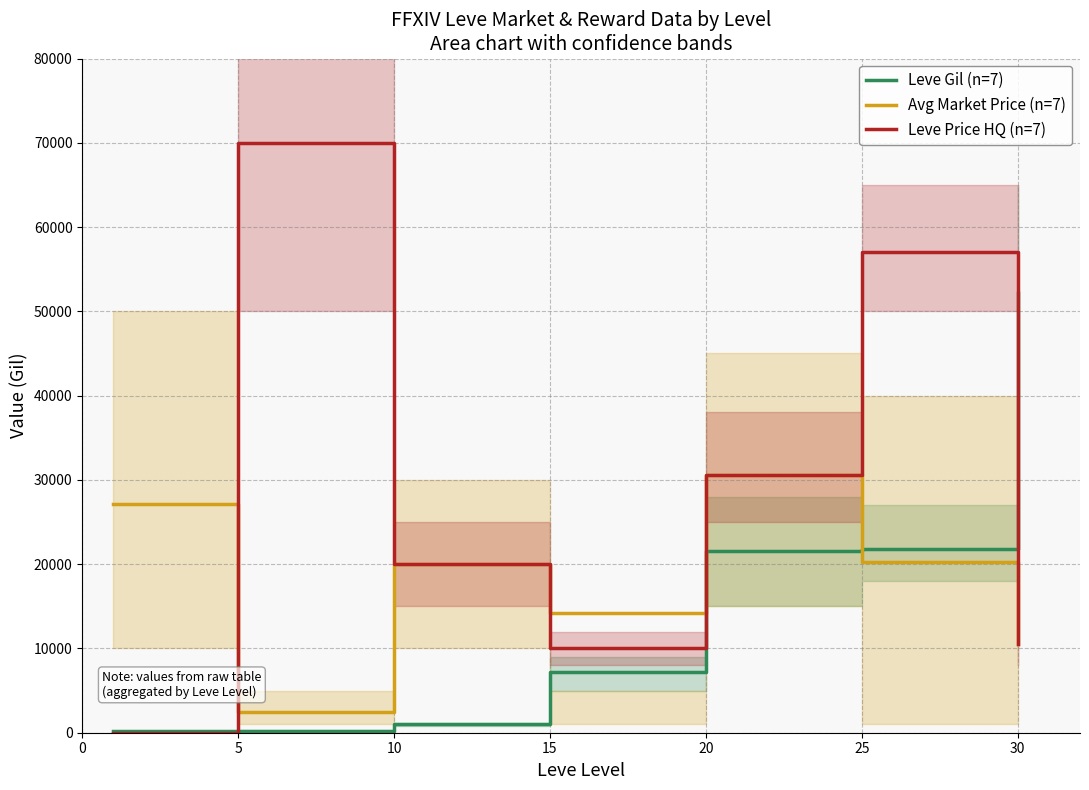

Where is the first local maximum for Leve Price HQ (n=7)?

5